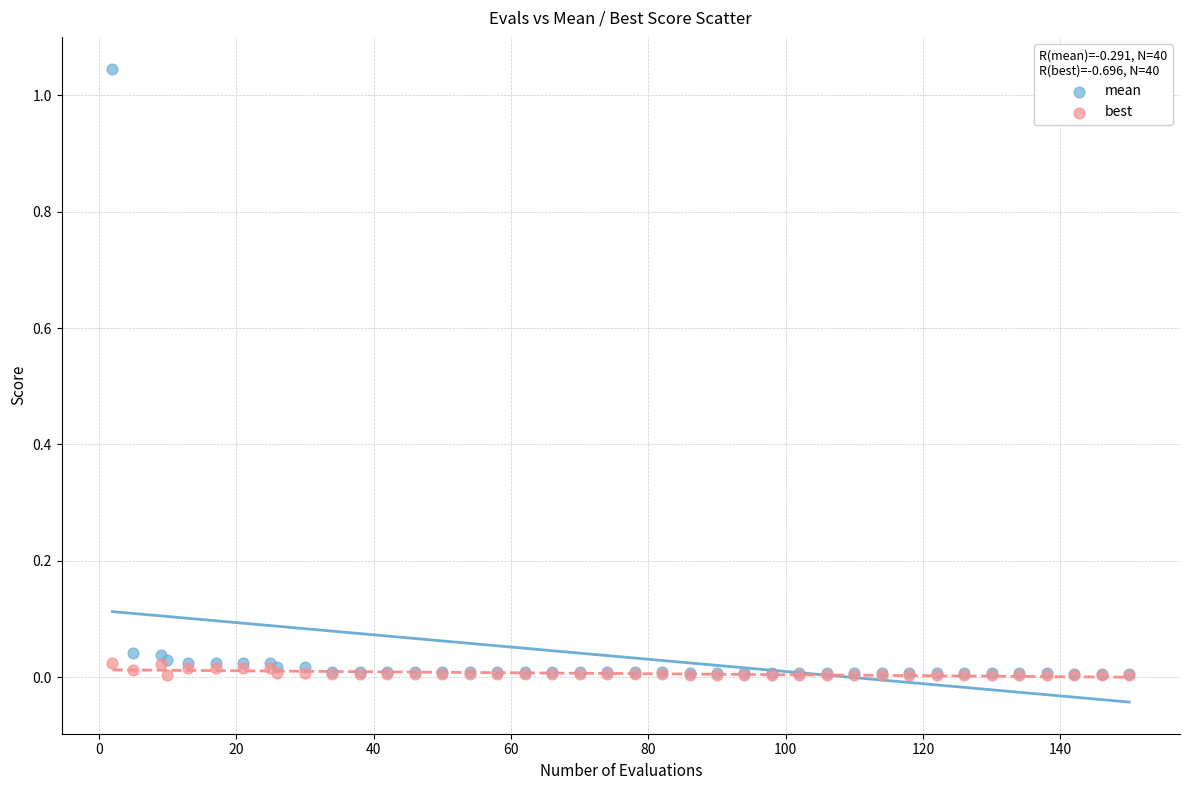

Which series reaches the maximum Y coordinate?

mean